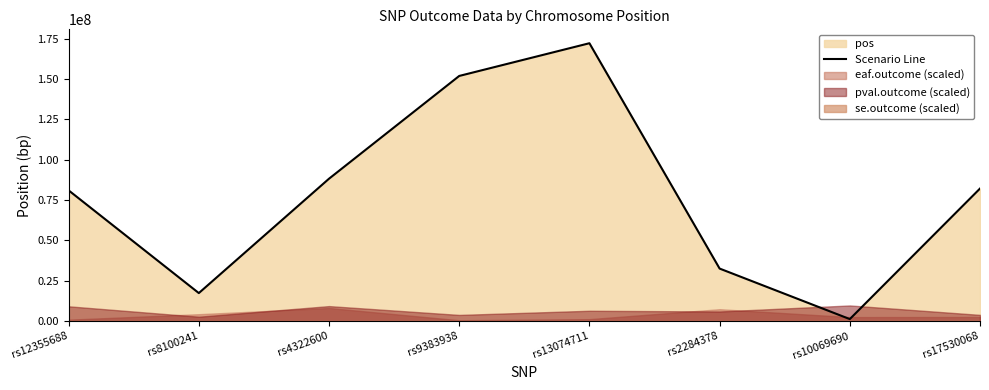

The chart shows a value of 120512103 at rs17530068. True or false?

False